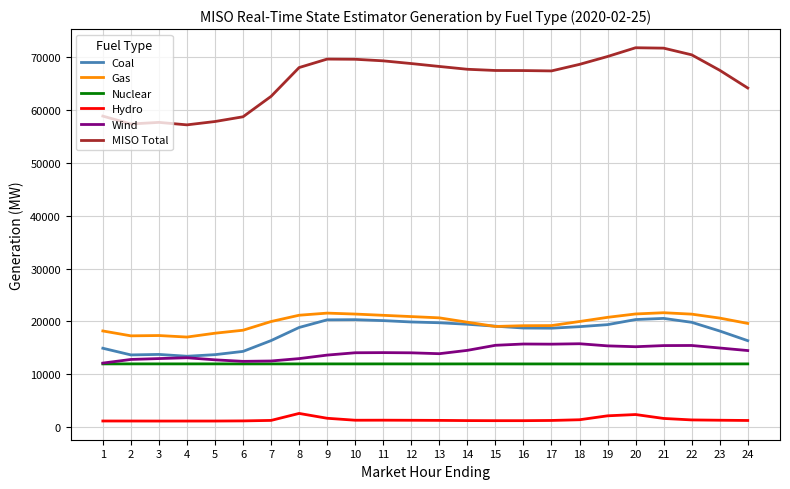

True or false: Hydro and Coal intersect in this chart.

False